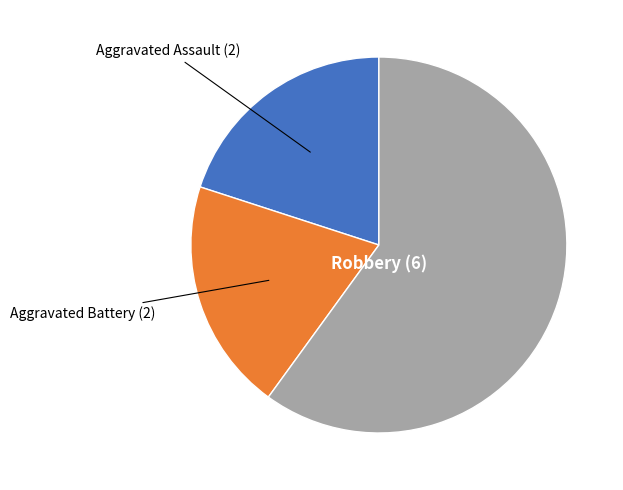

Does Aggravated Battery (2) represent more than half of the total?

No